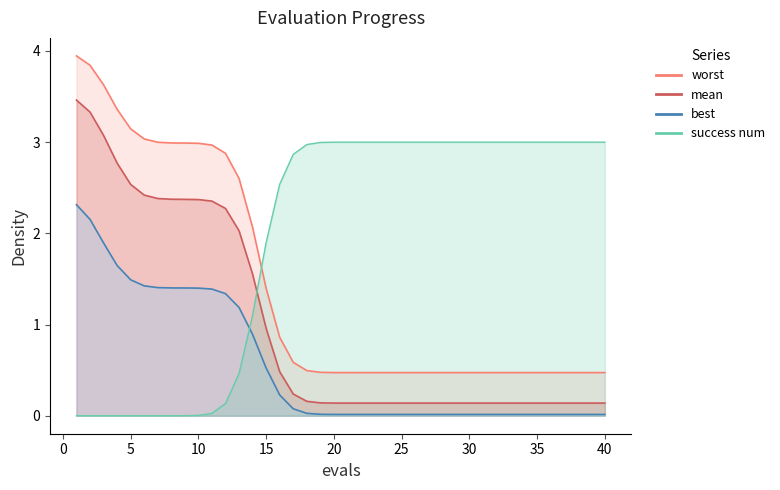

What are all the series names shown in the legend?

mean, best, worst, success_num